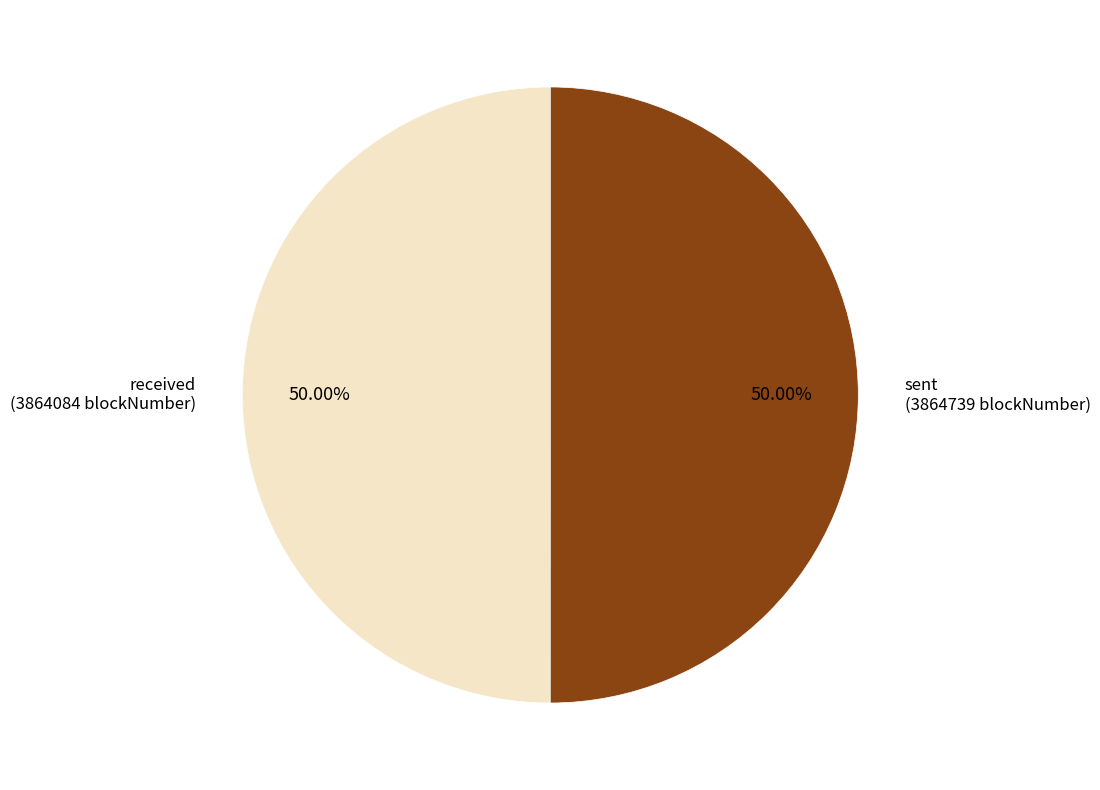

Approximately how many times larger is the value at sent compared to received?

1.0